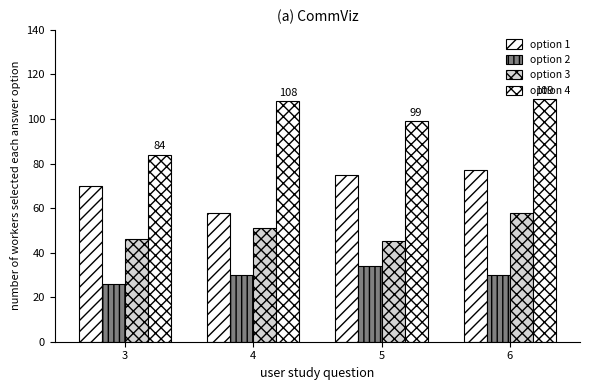

Count the number of data series in this chart.

4